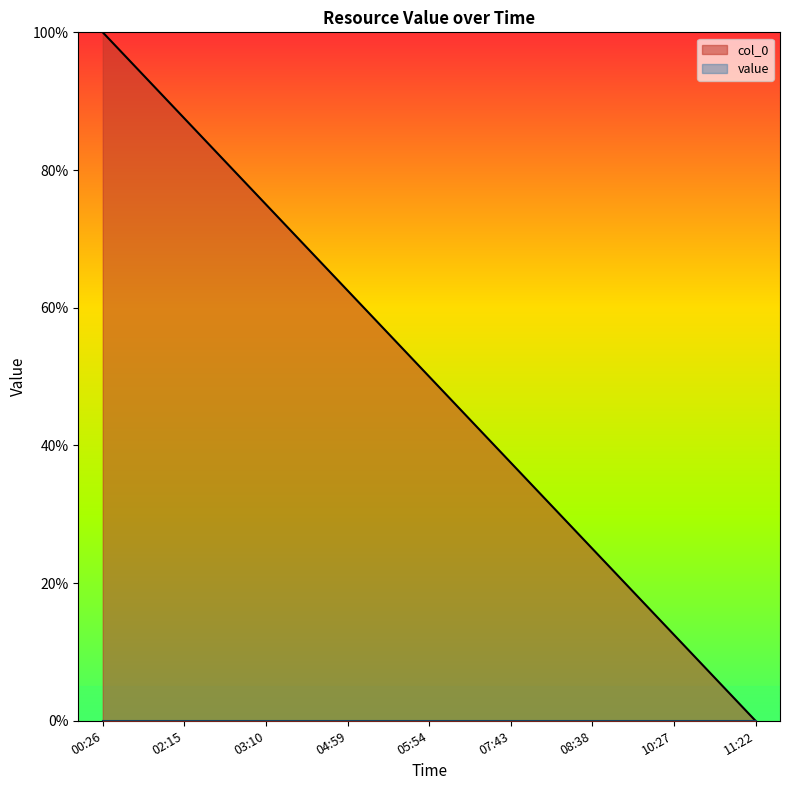

Reading left to right, extract all data points from this chart.

100.0	87.5	75.0	62.5	50.0	37.5	25.0	12.5	0.0